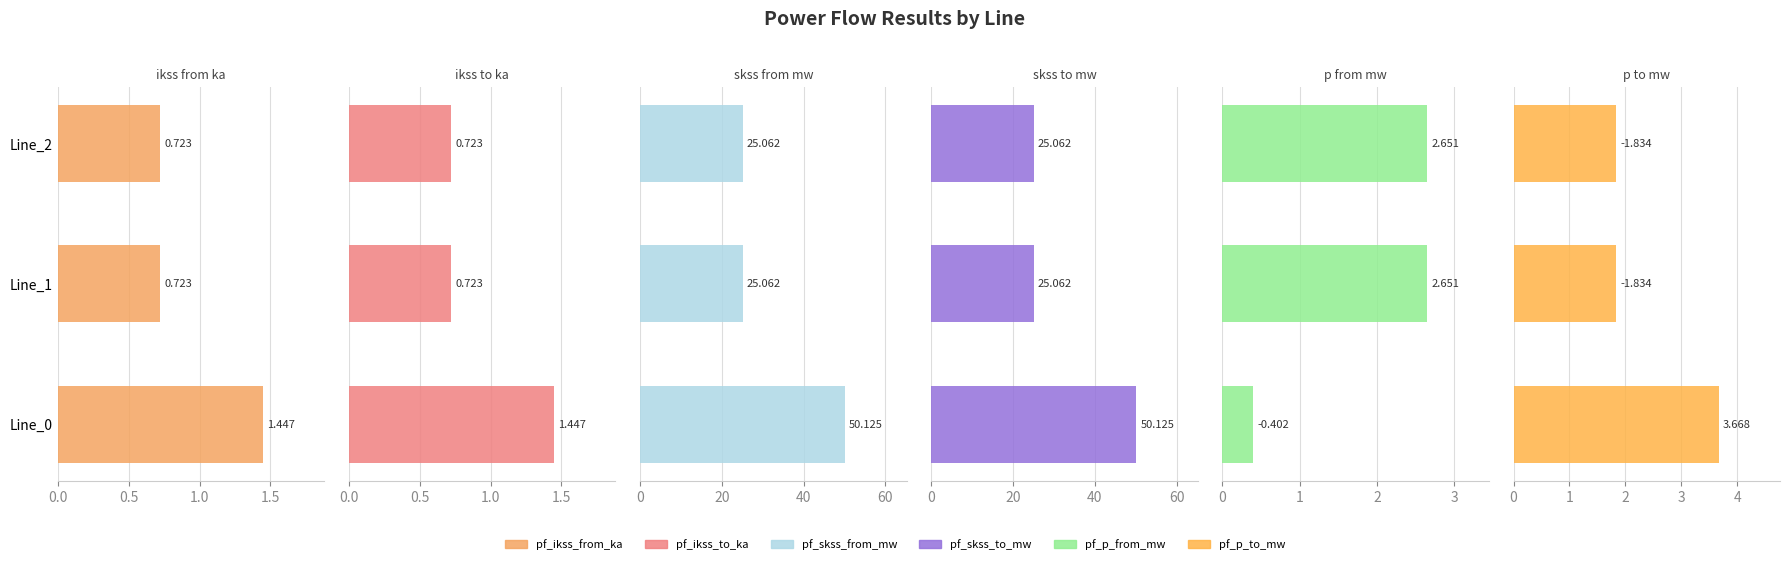

What is the difference between the maximum and second lowest values in the pf_skss_to_mw series?

25.1